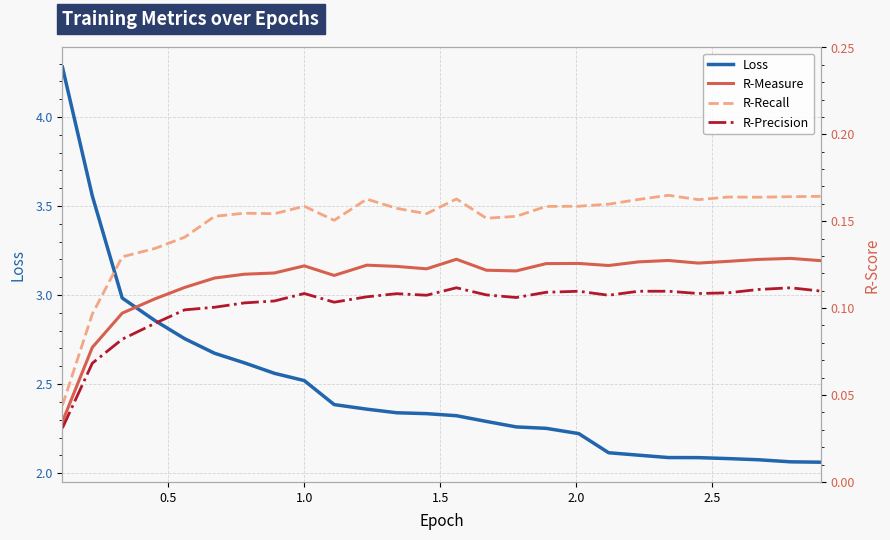

Which series has the largest range (max minus min)?

Loss